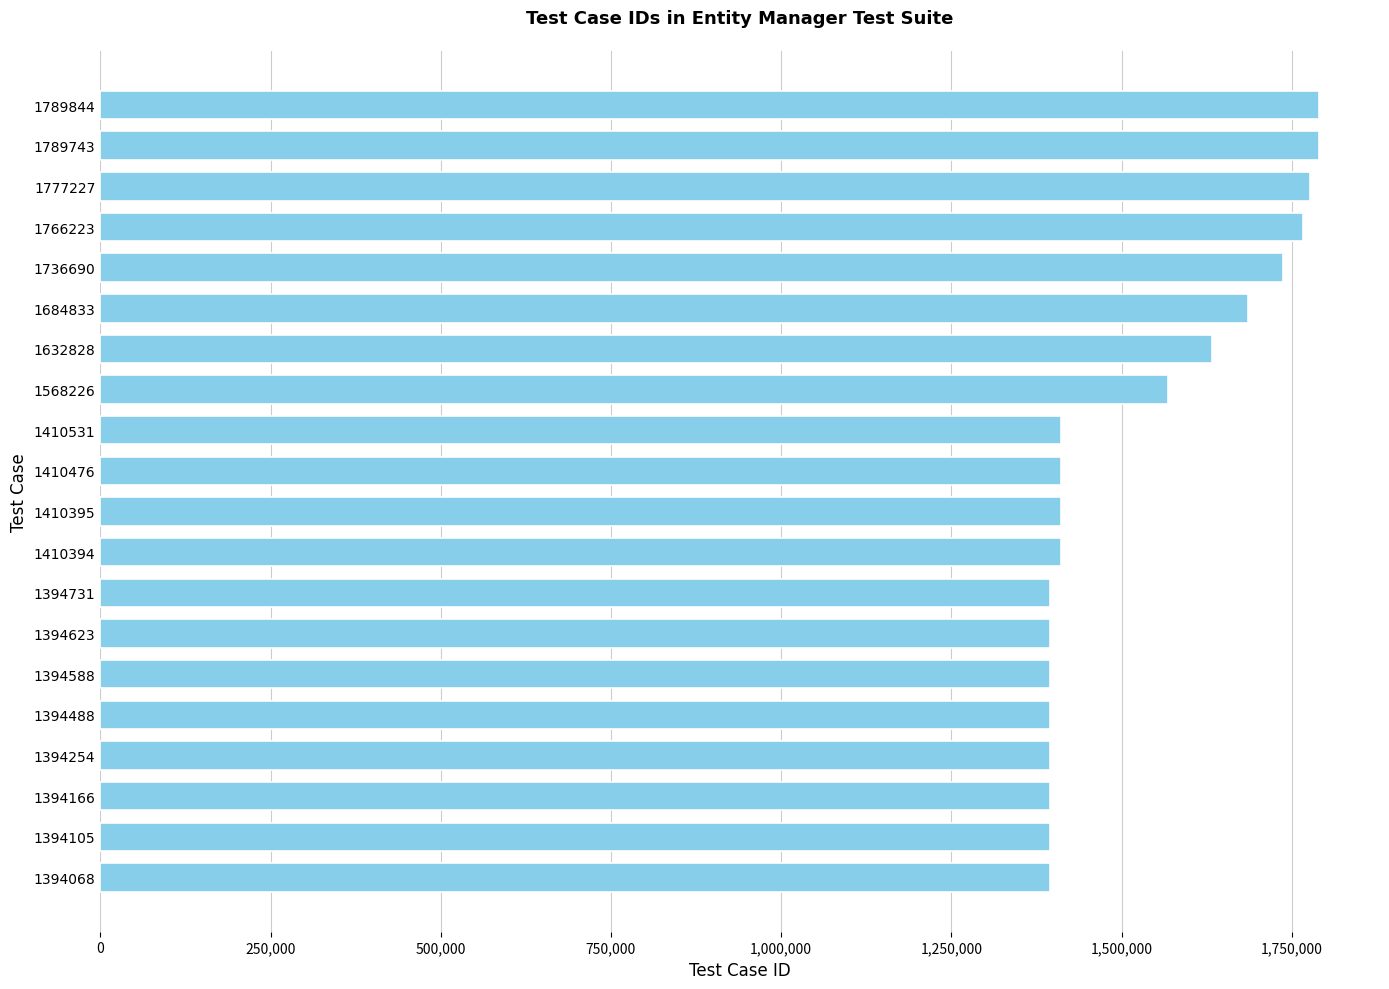

What is the ratio of the value at 1394488 to the value at 1394731?

1.0